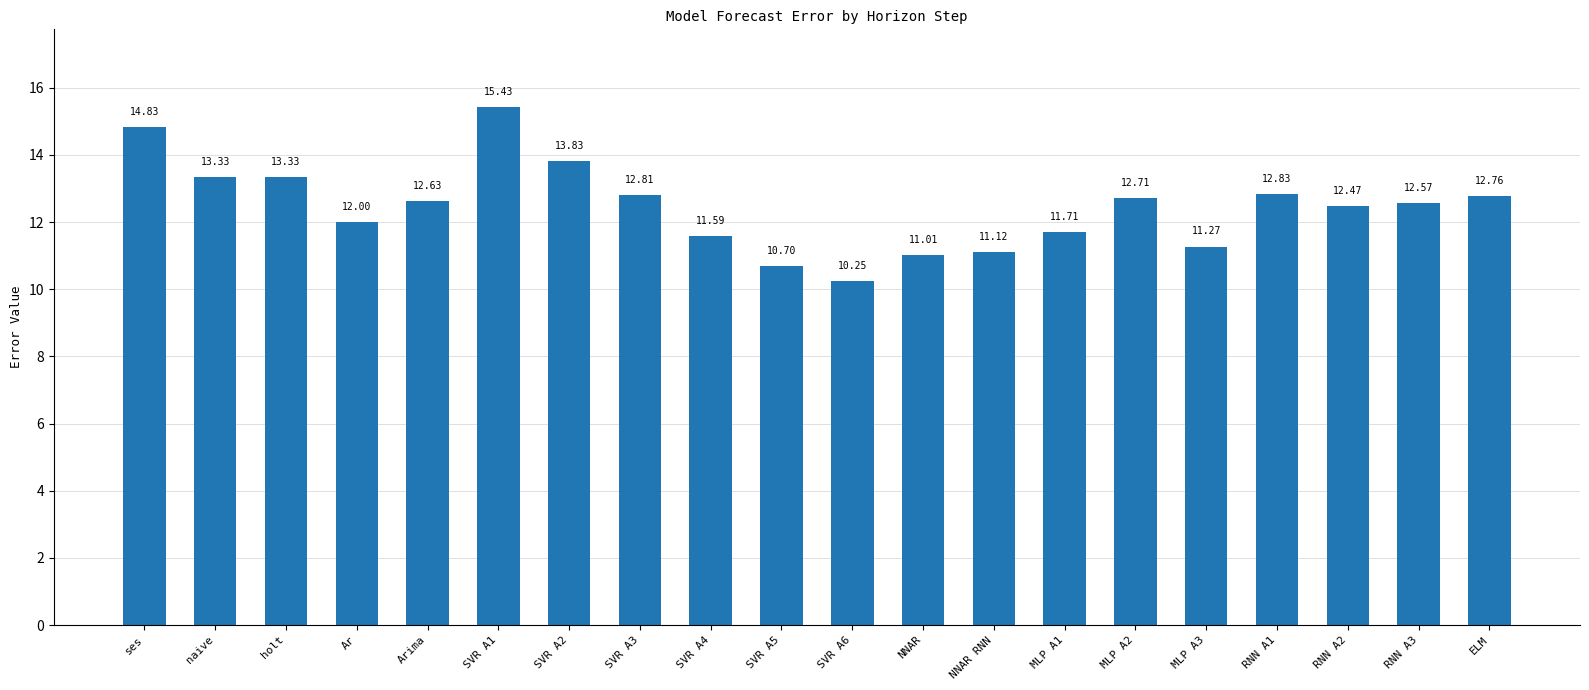

What is the change in value from Ar to Arima?

+0.6